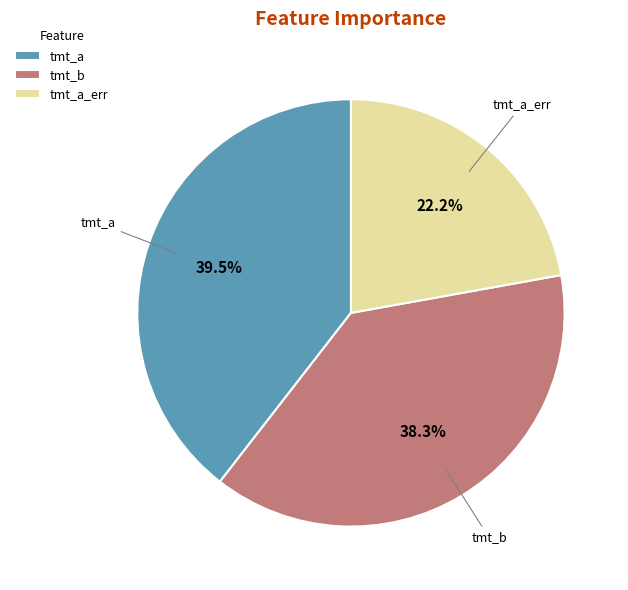

To the nearest percent, what is the difference between the largest and smallest slice percentages?

17%